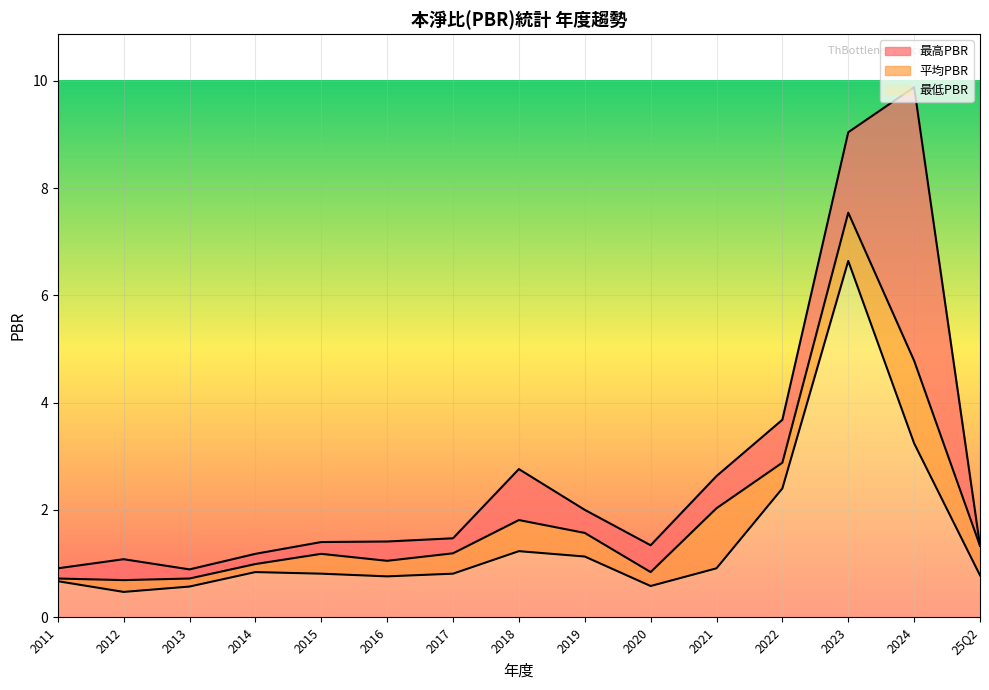

At how many categories does at least one series exceed 3?

3